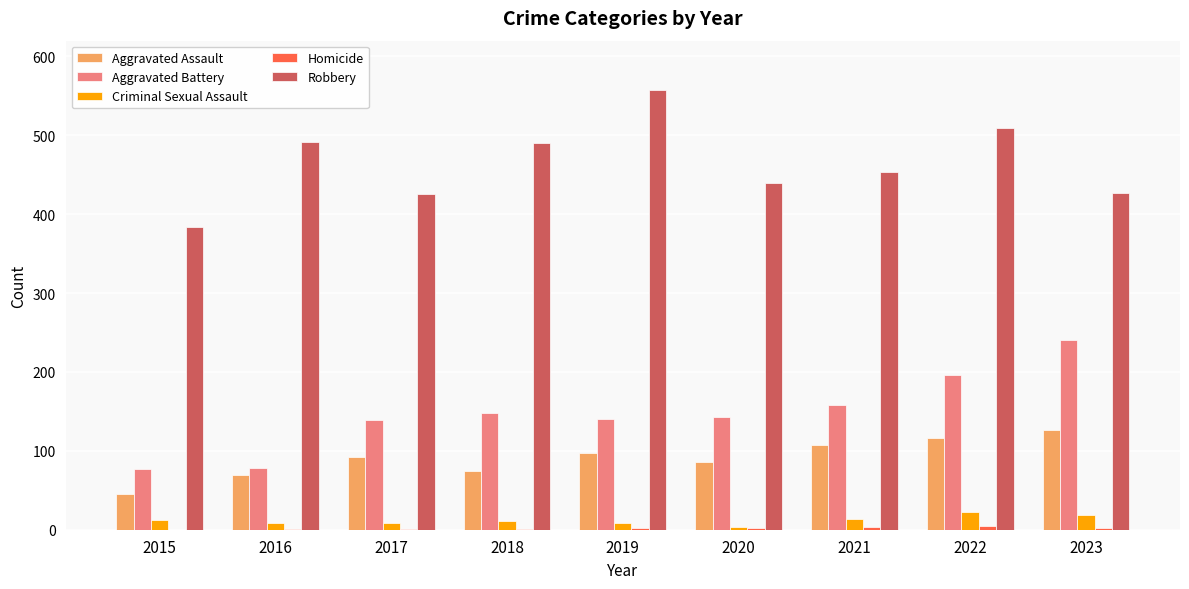

What is the total value across all series at 2022?

849